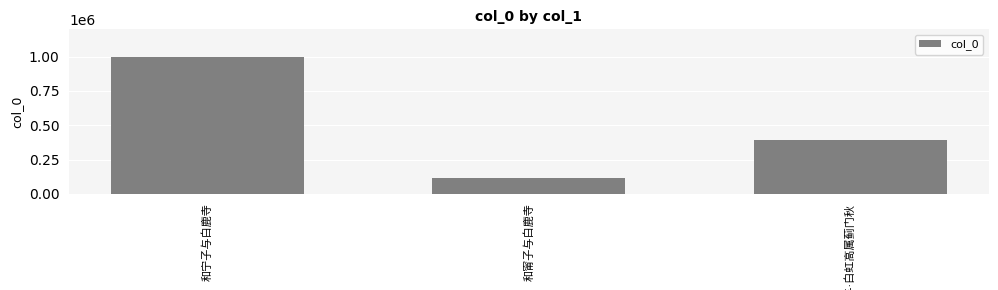

Reading left to right, extract all data points from this chart.

995638	113531	389110